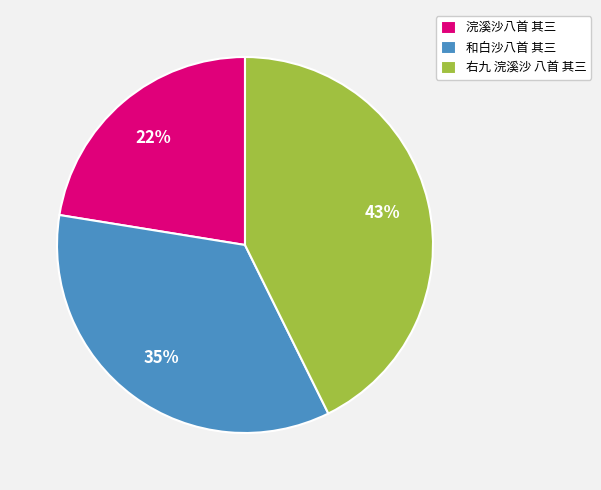

Does 浣溪沙八首 其三 represent more than half of the total?

No